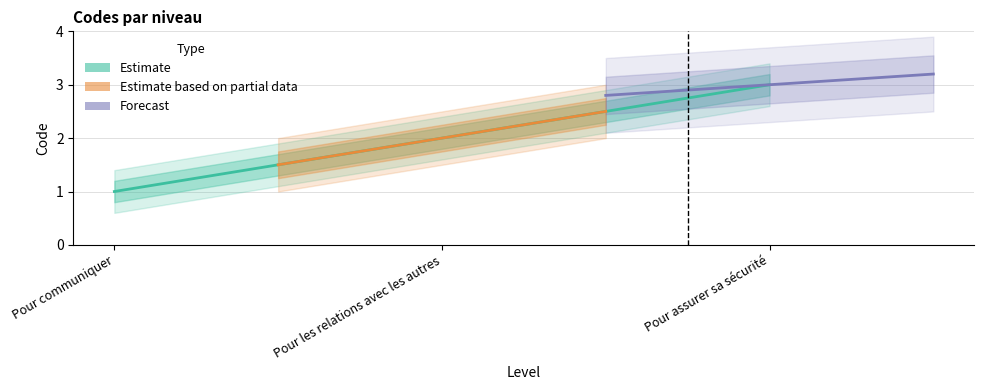

True or false: Estimate has a value of 0.8 at Pour les relations avec les autres.

False